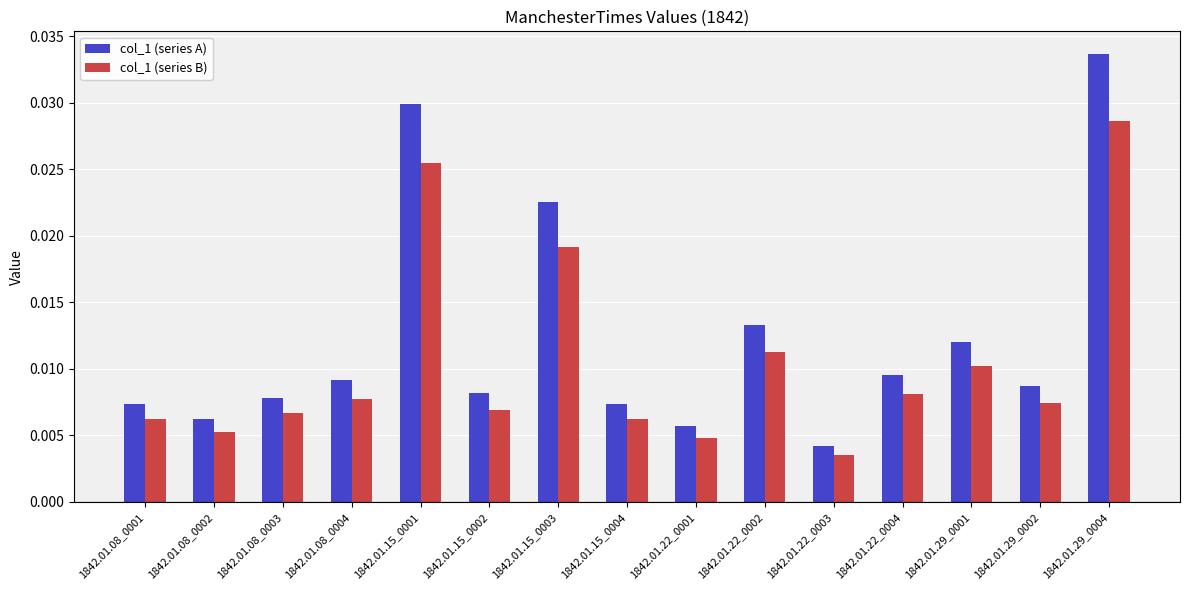

Is the value of col_1 (series A) at 1842.01.08_0004 greater than the value of col_1 (series B) at 1842.01.15_0002?

Yes